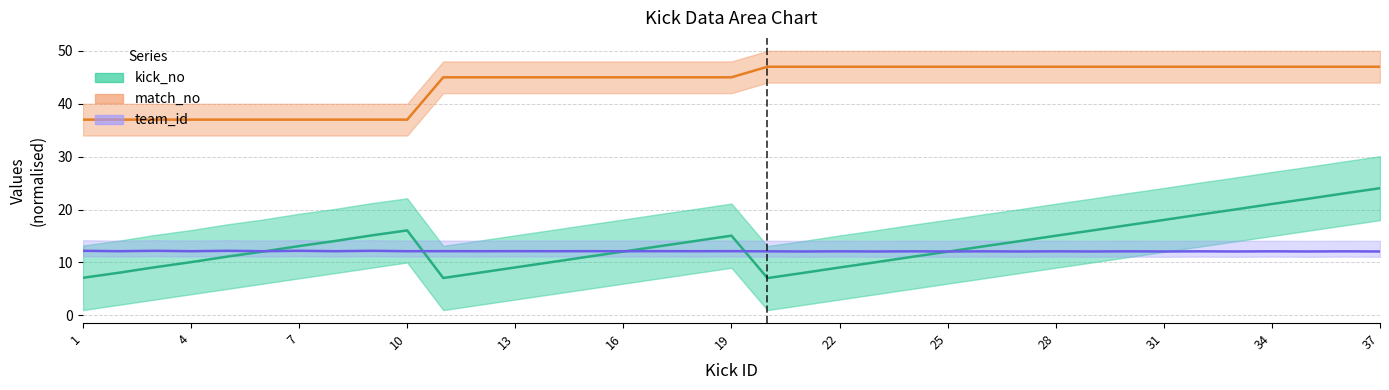

Reading right to left, list all the values displayed in this chart.

kick_no (mid): 24.0	23.1	22.0	21.1	20.0	19.1	18.0	17.1	16.0	15.1	14.0	13.1	12.0	11.1	10.0	9.1	8.0	7.1	15.1	14.1	13.1	12.1	11.1	10.1	9.1	8.1	7.1	16.1	15.1	14.1	13.1	12.1	11.1	10.1	9.1	8.1	7.1
match_no (mid): 47.0	47.0	47.0	47.0	47.0	47.0	47.0	47.0	47.0	47.0	47.0	47.0	47.0	47.0	47.0	47.0	47.0	47.0	45.0	45.0	45.0	45.0	45.0	45.0	45.0	45.0	45.0	37.0	37.0	37.0	37.0	37.0	37.0	37.0	37.0	37.0	37.0
team_id (mid): 12.1	12.1	12.1	12.1	12.1	12.1	12.1	12.1	12.1	12.1	12.1	12.1	12.1	12.1	12.1	12.1	12.1	12.1	12.1	12.1	12.1	12.1	12.1	12.1	12.1	12.1	12.1	12.1	12.2	12.1	12.2	12.1	12.2	12.1	12.2	12.1	12.2